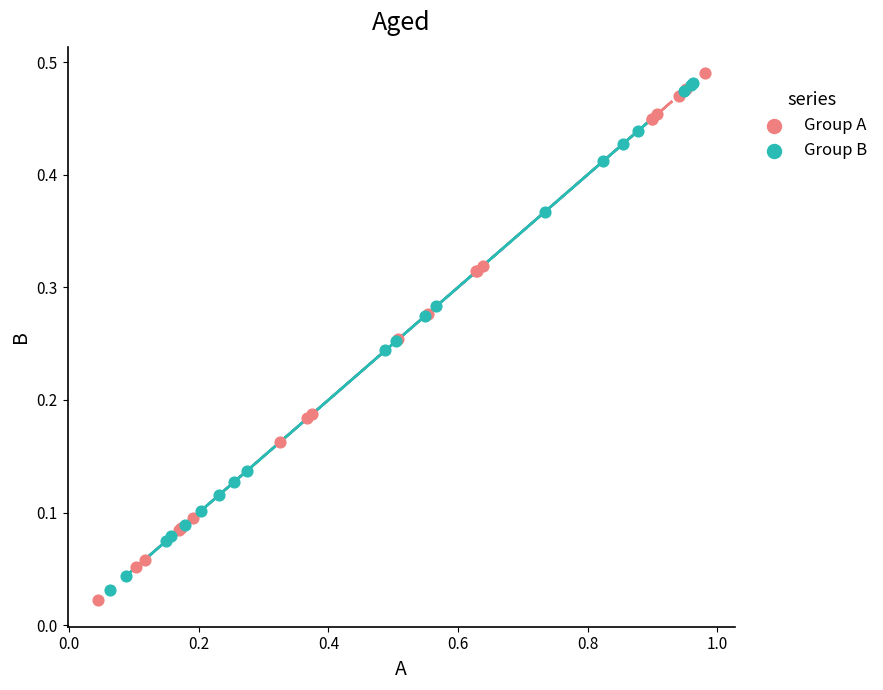

What are all the series names shown in the legend?

Group A, Group B